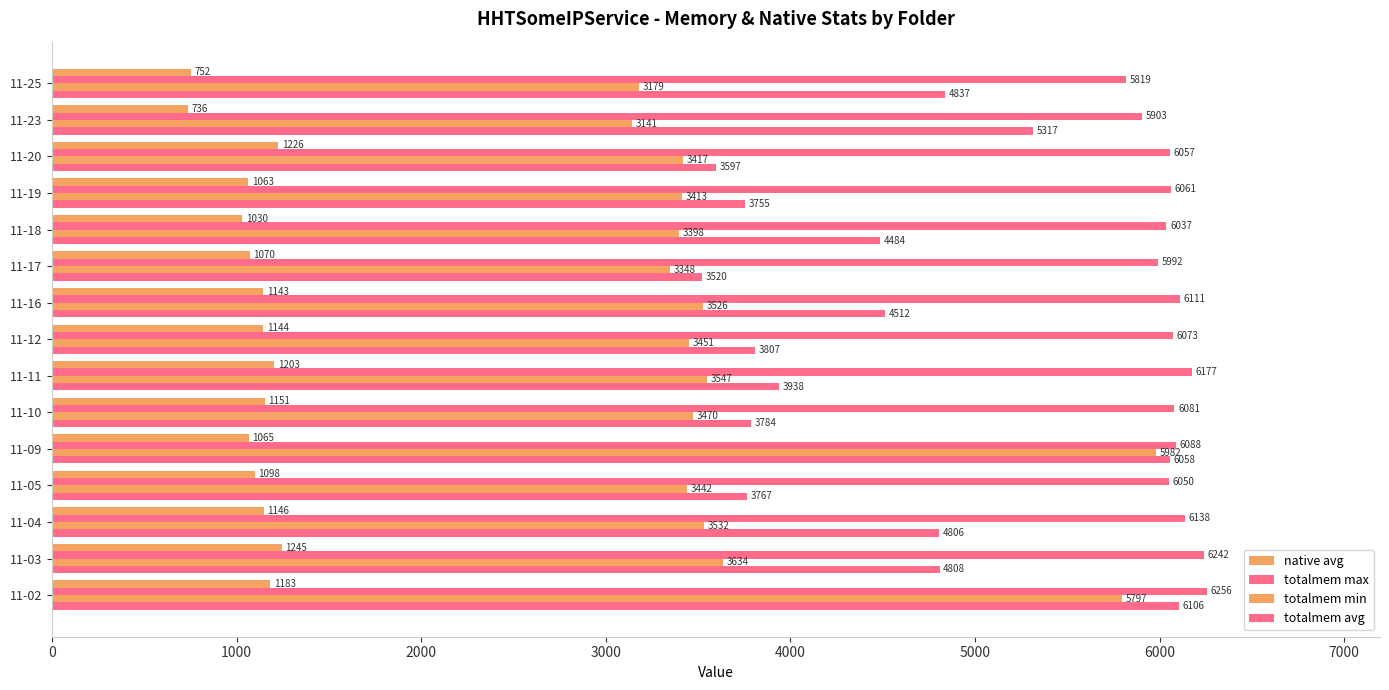

How many values in the native avg series are below 1143?

7